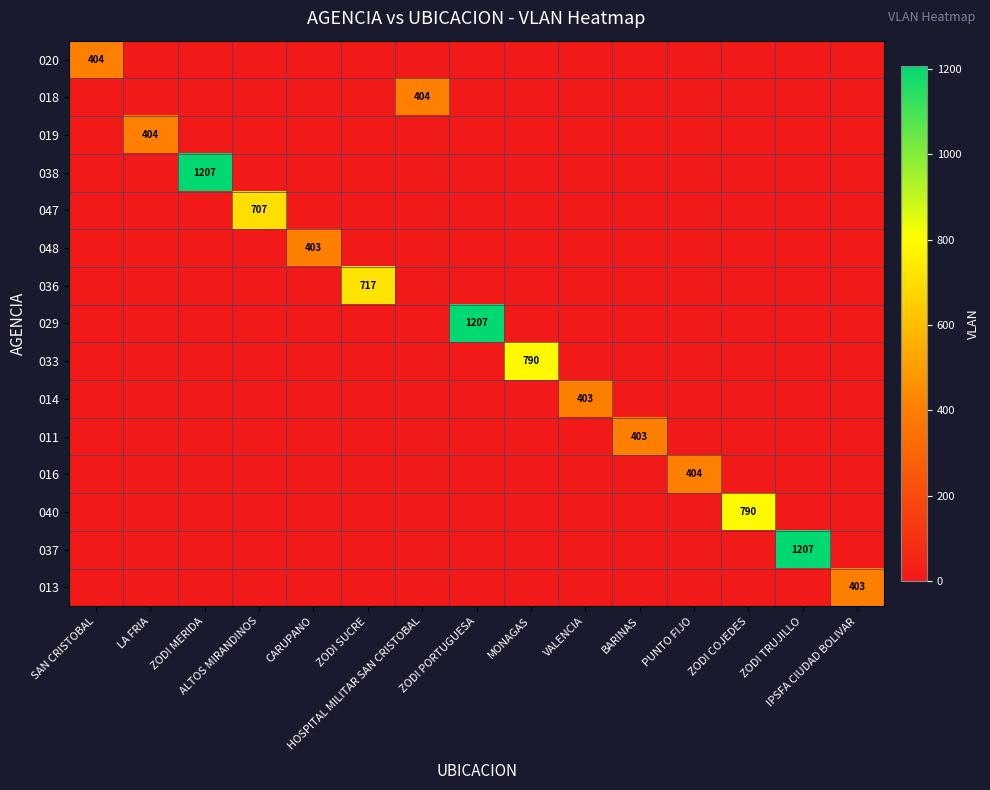

Which series has the largest range (max minus min)?

038